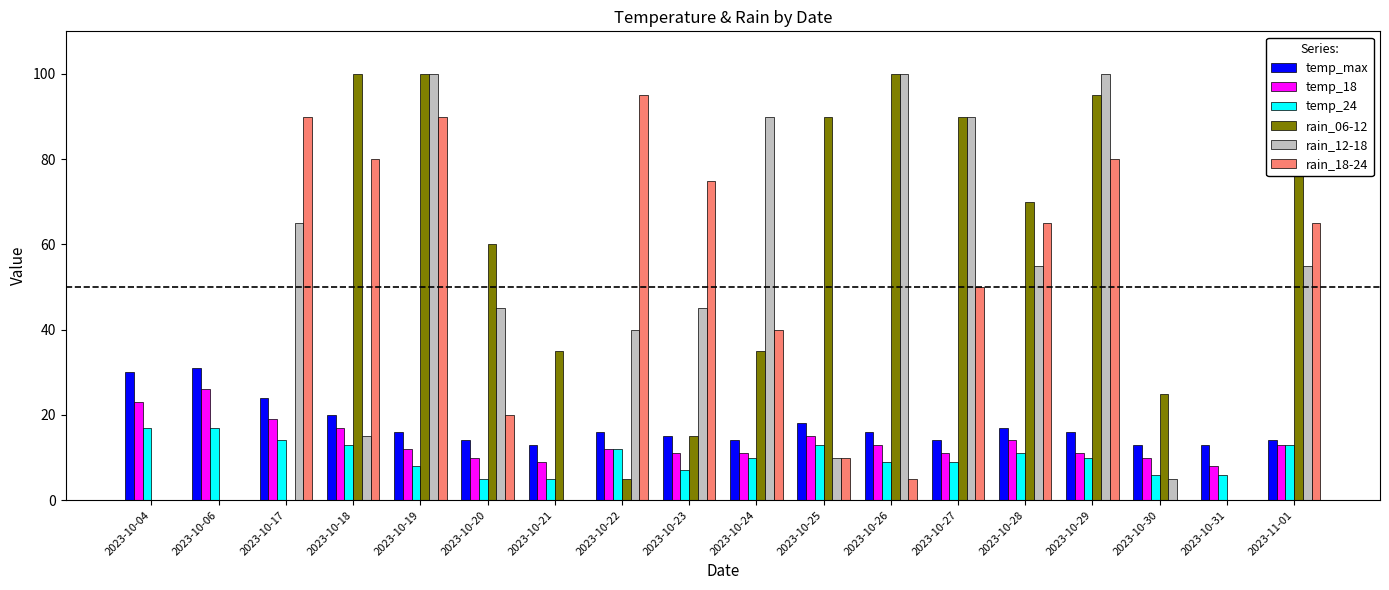

At which label does rain_18-24 reach its minimum?

2023-10-04